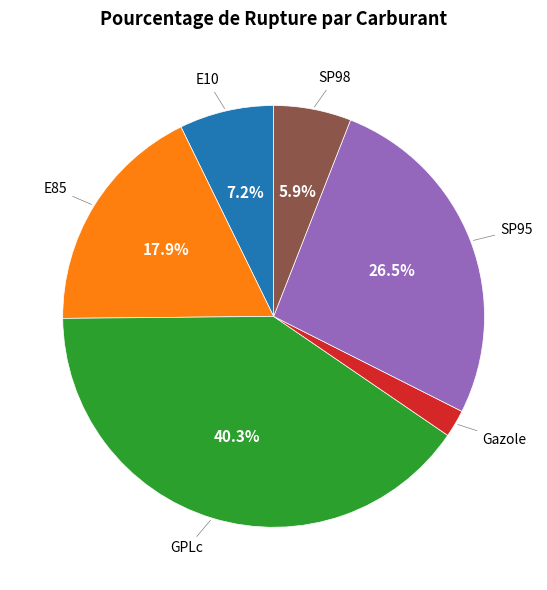

Does any single category account for the majority?

No